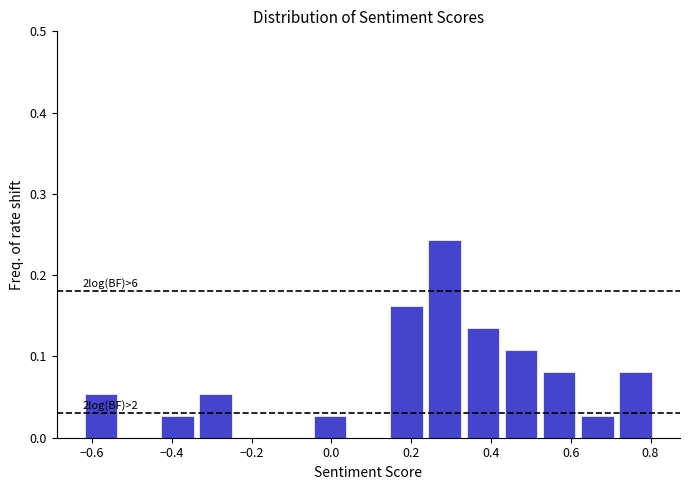

Over which range of the x-axis is the bar tallest?

0.24 to 0.34